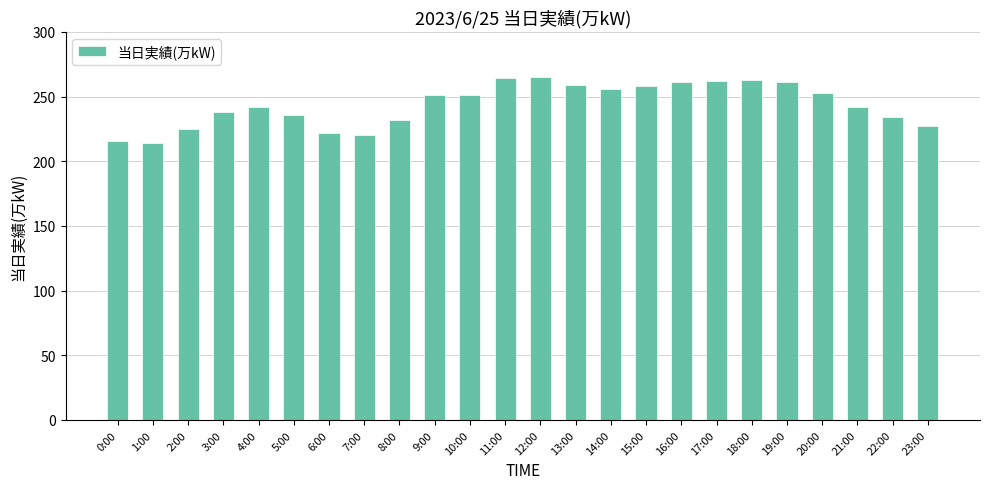

What is the sum of all values?

5852